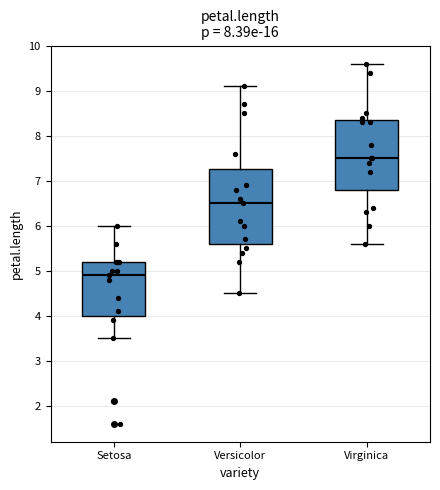

Which box has the highest median line?

Virginica